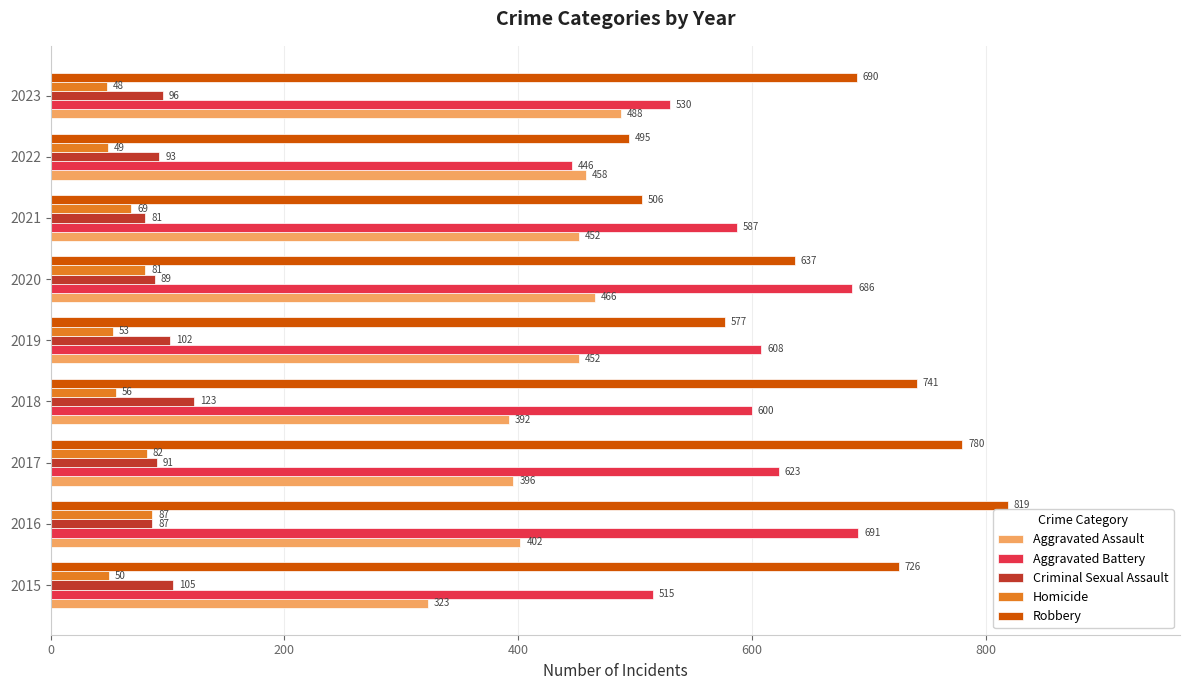

What value does the Aggravated Battery series have at 2018, to the nearest 50?

600